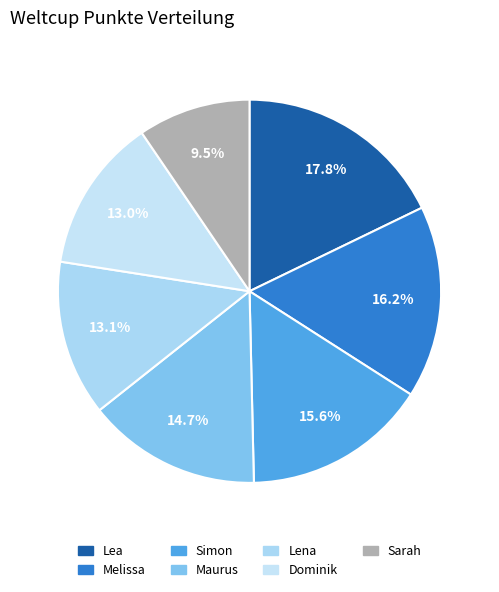

How many slices are in this pie chart?

7